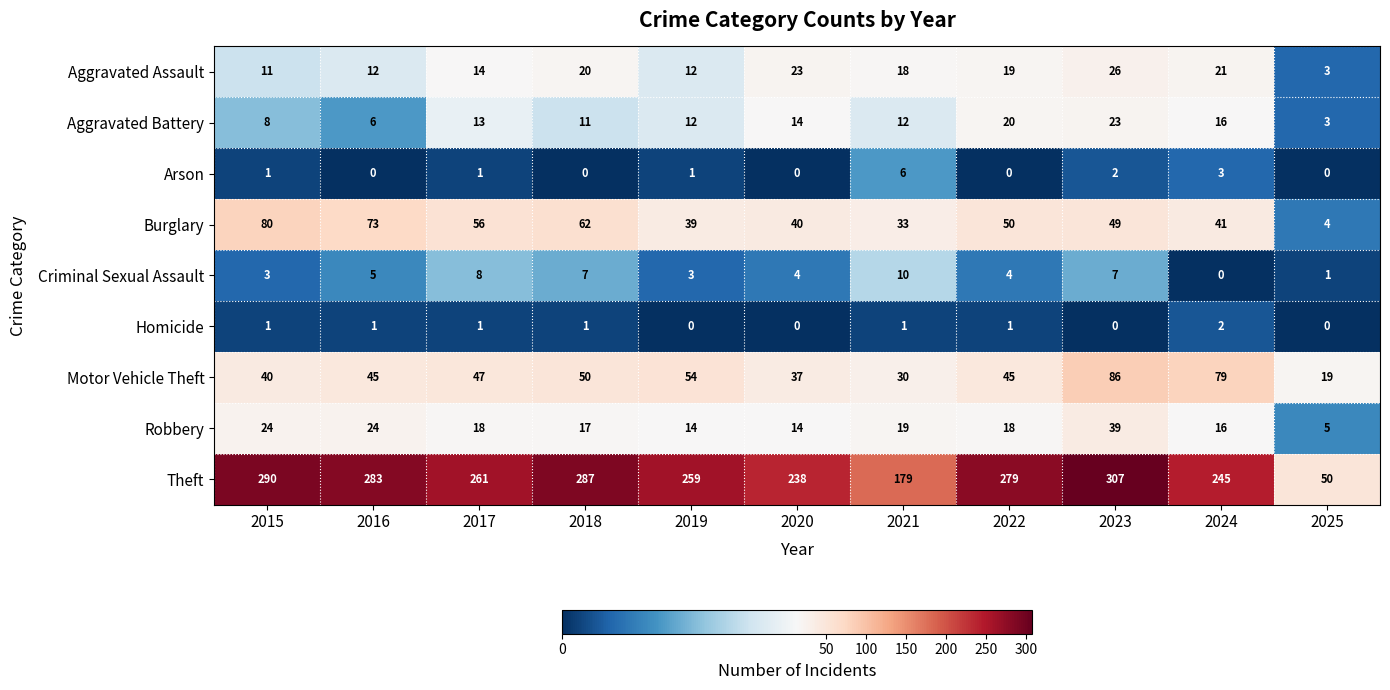

What is the difference between the highest and lowest values at 2025?

50